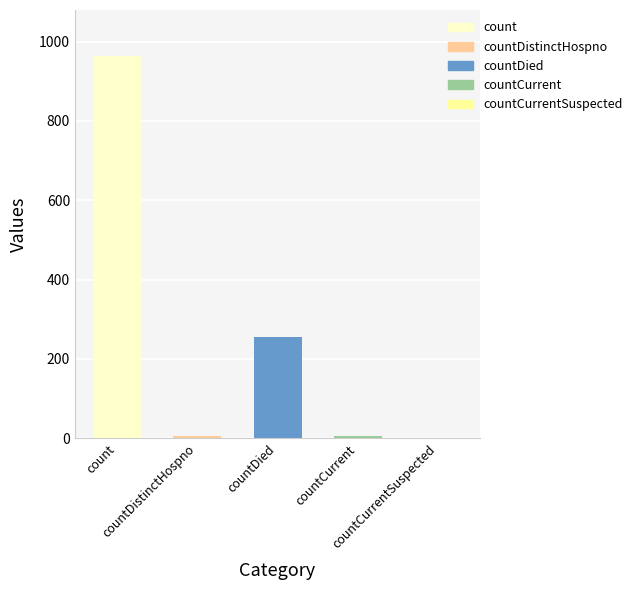

Reading left to right, what are all the values shown in this chart?

964	6	256	6	0